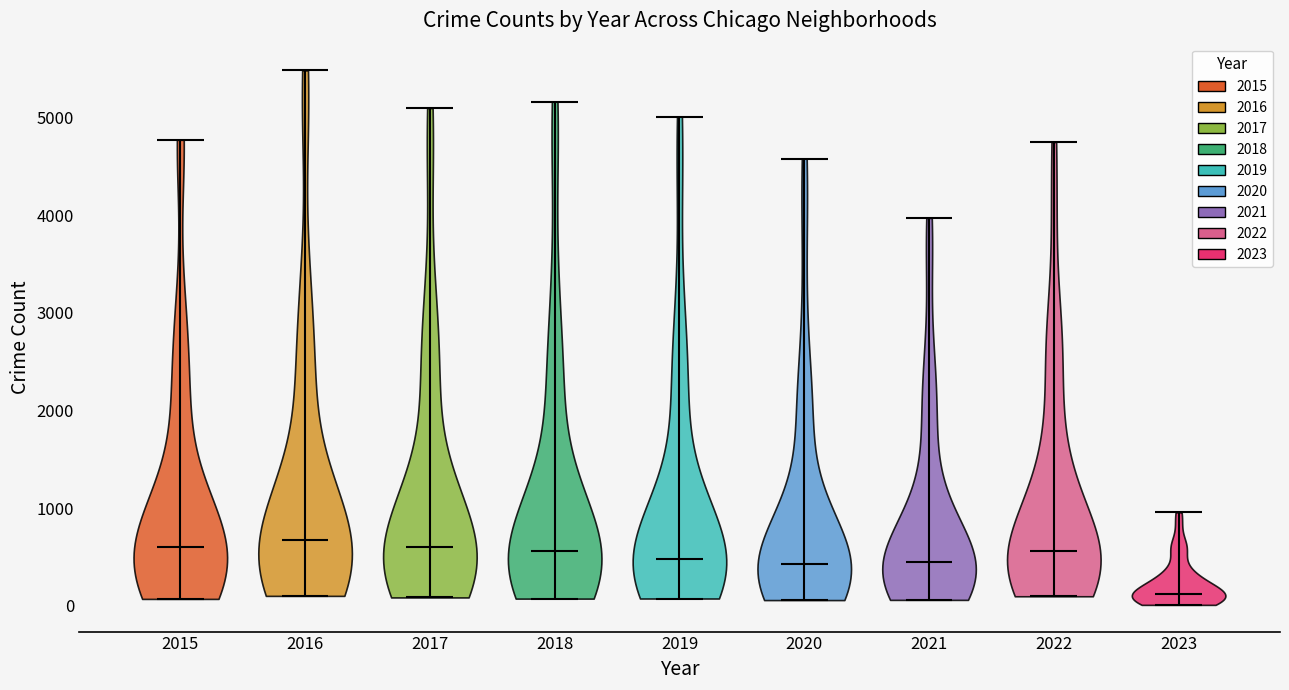

What is the lowest point the violin at x = 2018 reaches on the y-axis? The values are not printed on the chart, so give them approximately, as read against the axis.

100